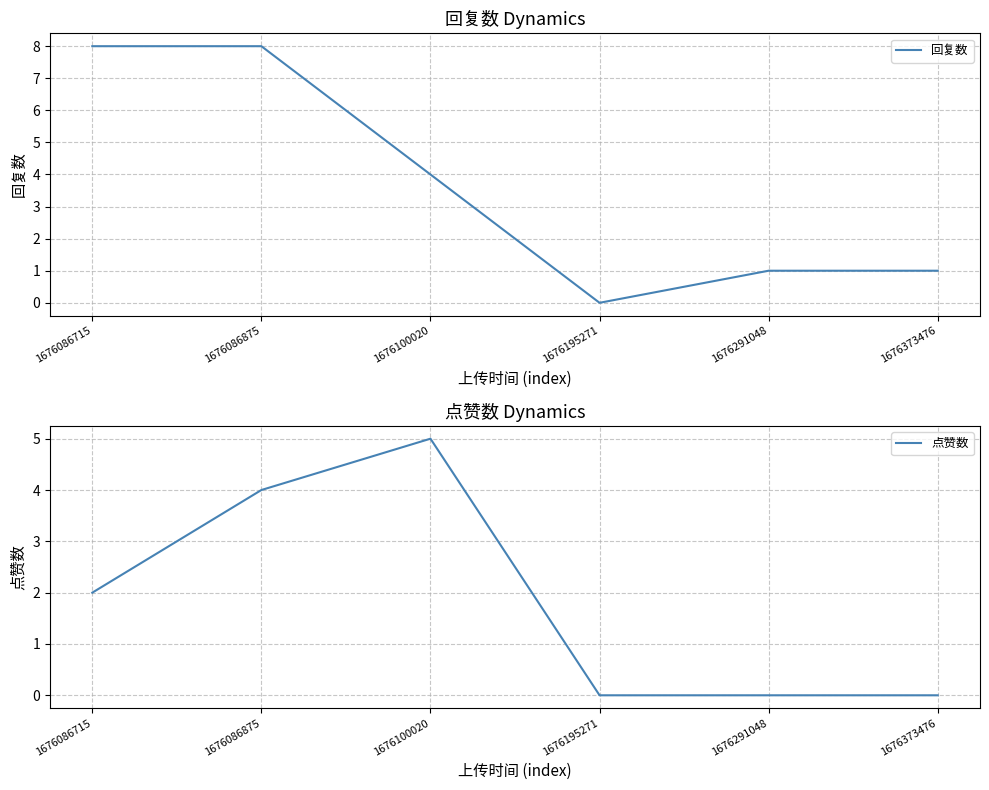

Rank the series at 1676100020 from highest to lowest value.

点赞数, 回复数